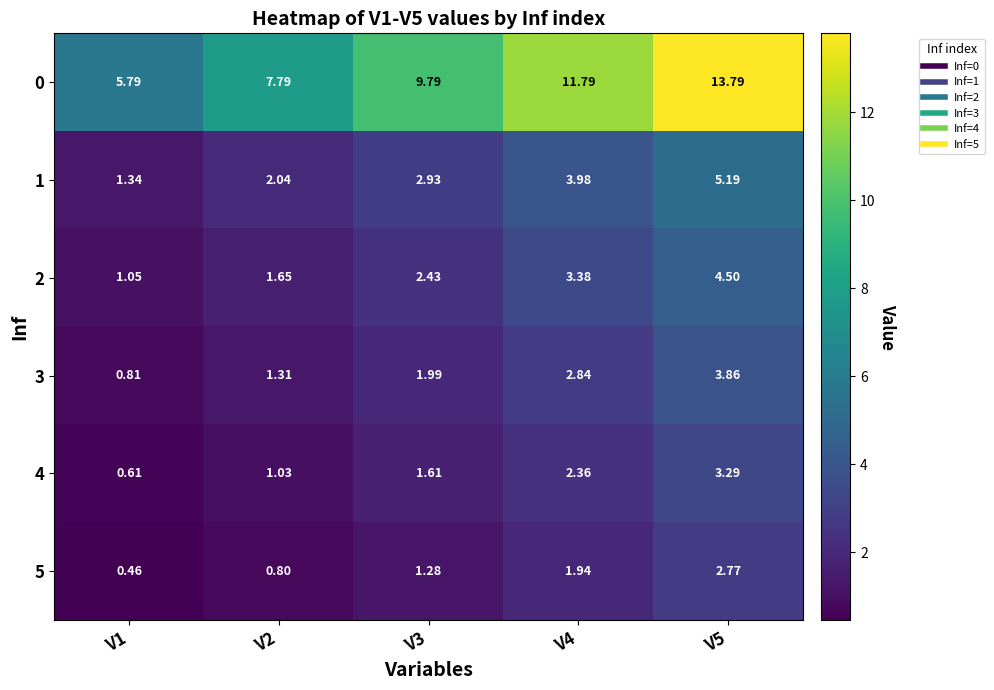

At which category is the sum across all series the highest?

V5